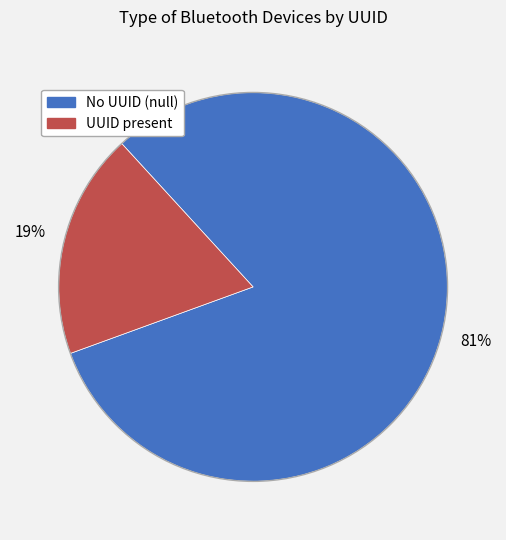

To the nearest percent, what is the average slice percentage?

50%